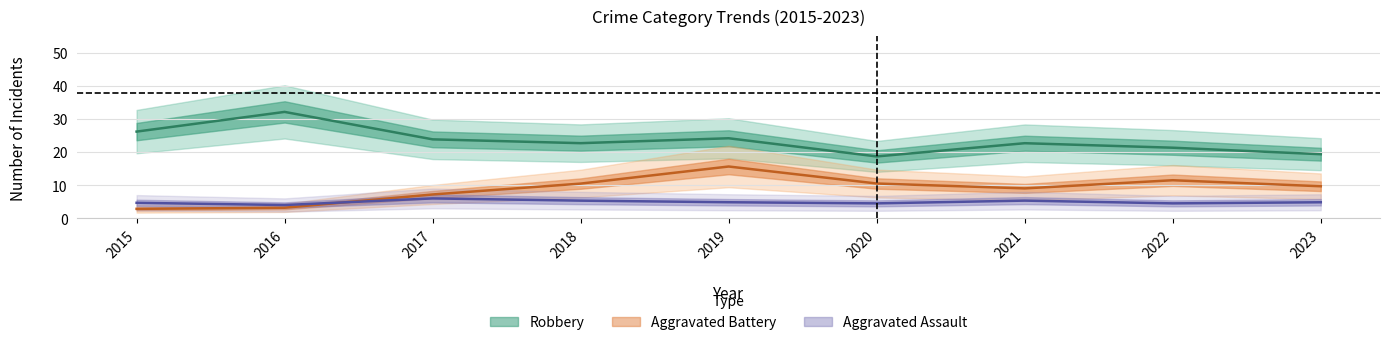

What is the sum of all Aggravated Assault values?

44